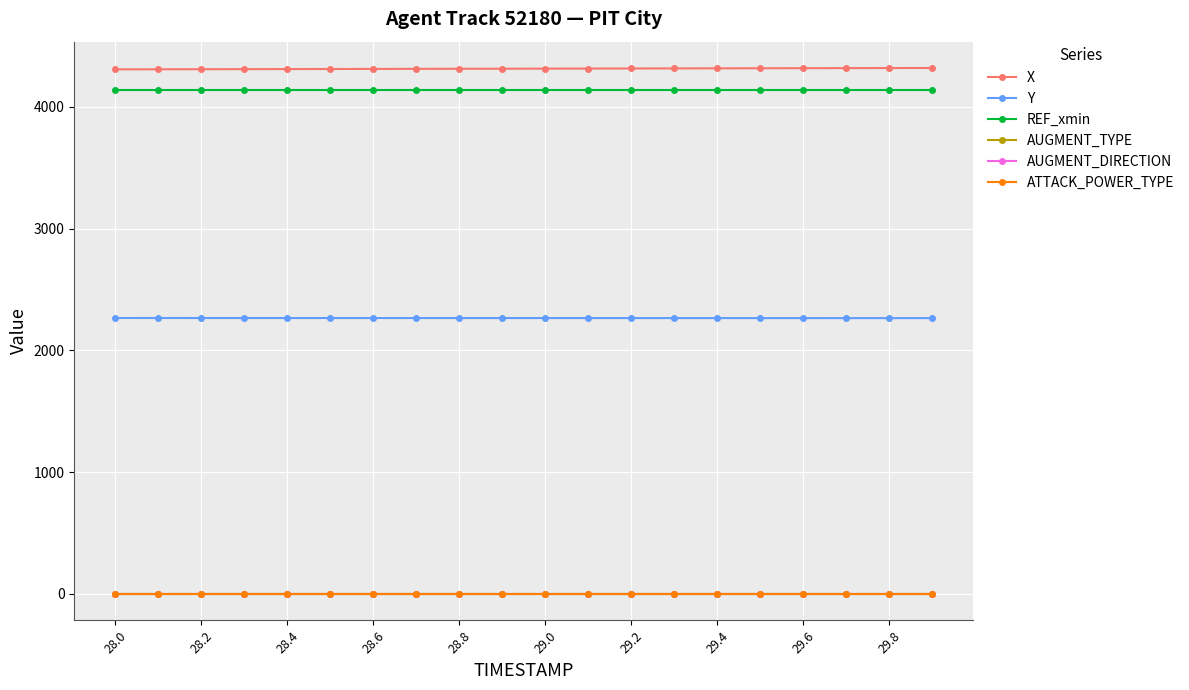

What is the greatest value displayed?

4318.9